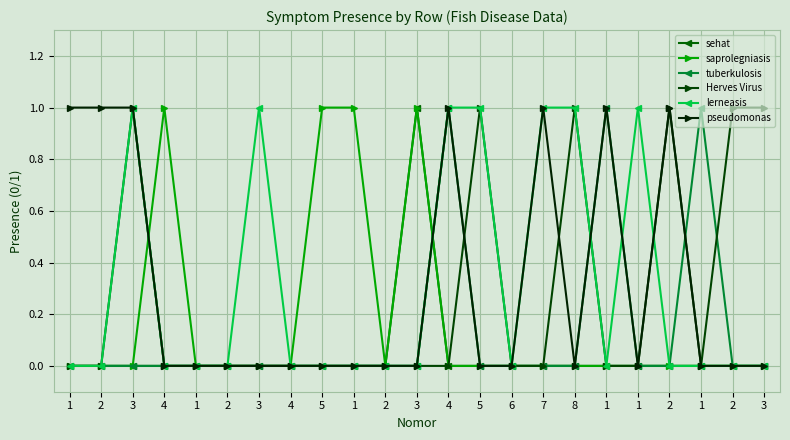

The tuberkulosis series shows -1 at 2. True or false?

False